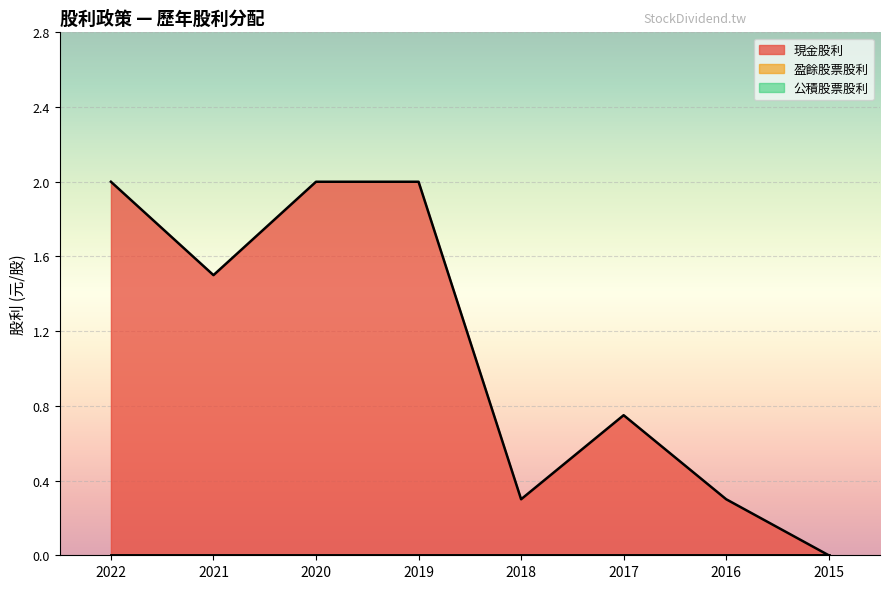

Reading left to right, extract all data points from this chart.

現金股利: 2022=2.0	2021=1.5	2020=2.0	2019=2.0	2018=0.3	2017=0.8	2016=0.3	2015=0.0
盈餘股票股利: 2022=0.0	2021=0.0	2020=0.0	2019=0.0	2018=0.0	2017=0.0	2016=0.0	2015=0.0
公積股票股利: 2022=0.0	2021=0.0	2020=0.0	2019=0.0	2018=0.0	2017=0.0	2016=0.0	2015=0.0